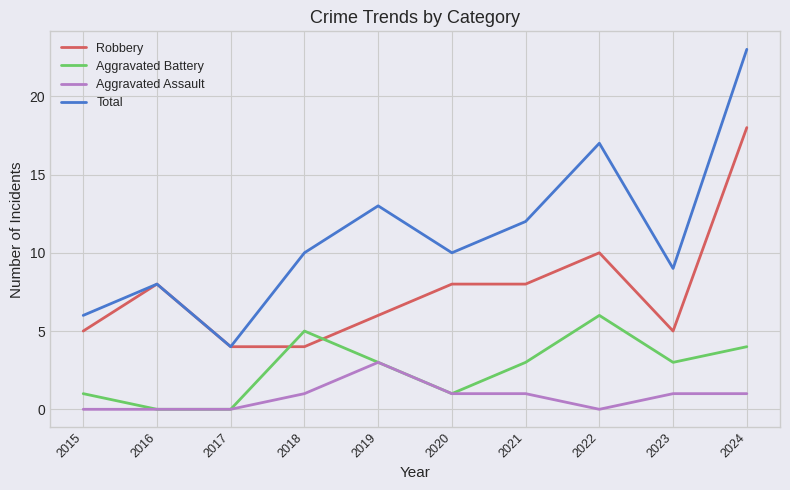

What is the sum of the Aggravated Battery values at 2020 and 2019?

4